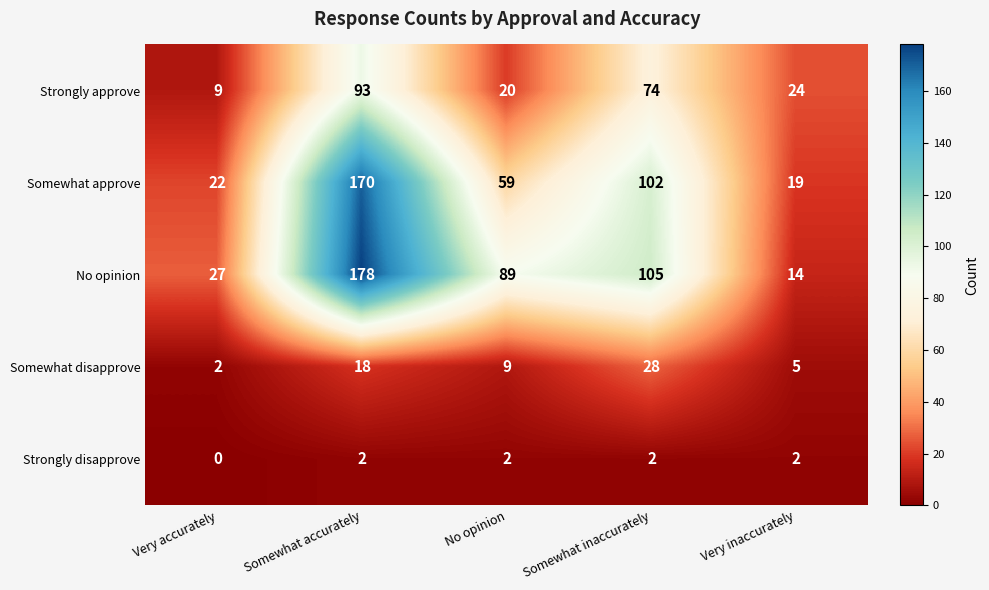

Count the Somewhat disapprove values in the range 5 to 18.

3